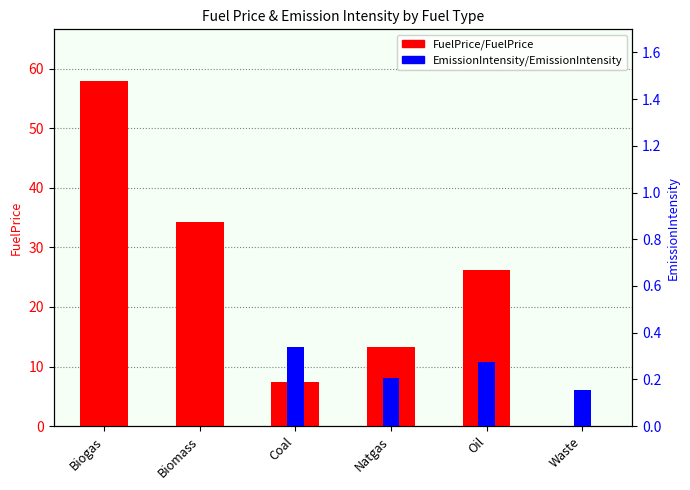

Reading left to right, transcribe all the data shown in this chart.

FuelPrice/FuelPrice: Biogas=57.9	Biomass=34.3	Coal=7.3	Natgas=13.3	Oil=26.2	Waste=0.0
EmissionIntensity/EmissionIntensity: Biogas=0.0	Biomass=0.0	Coal=0.3	Natgas=0.2	Oil=0.3	Waste=0.2